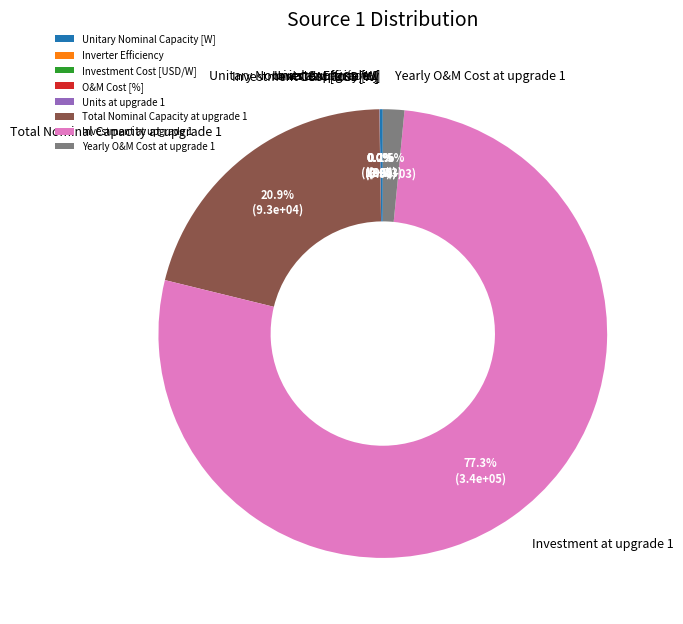

Is the sum of Yearly O&M Cost at upgrade 1 and Total Nominal Capacity at upgrade 1 greater than half?

No